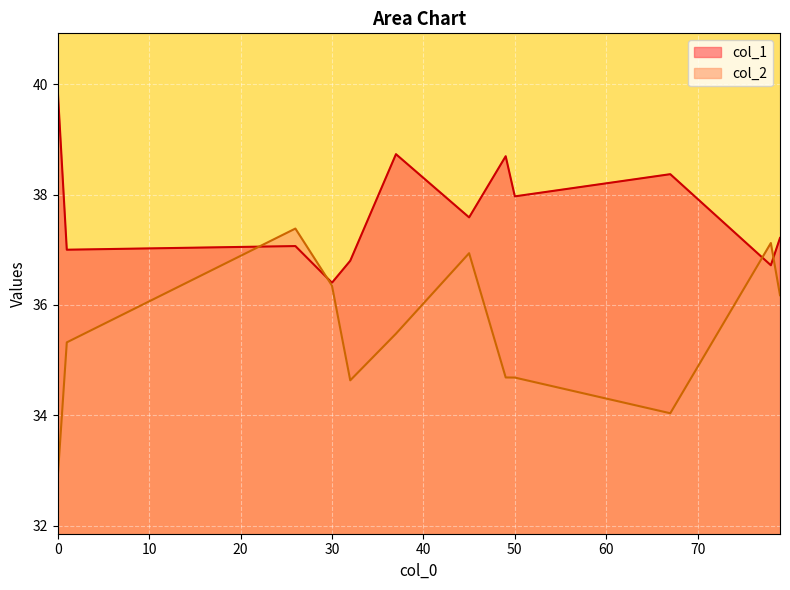

List the series in order of their overall mean, highest first.

col_1, col_2